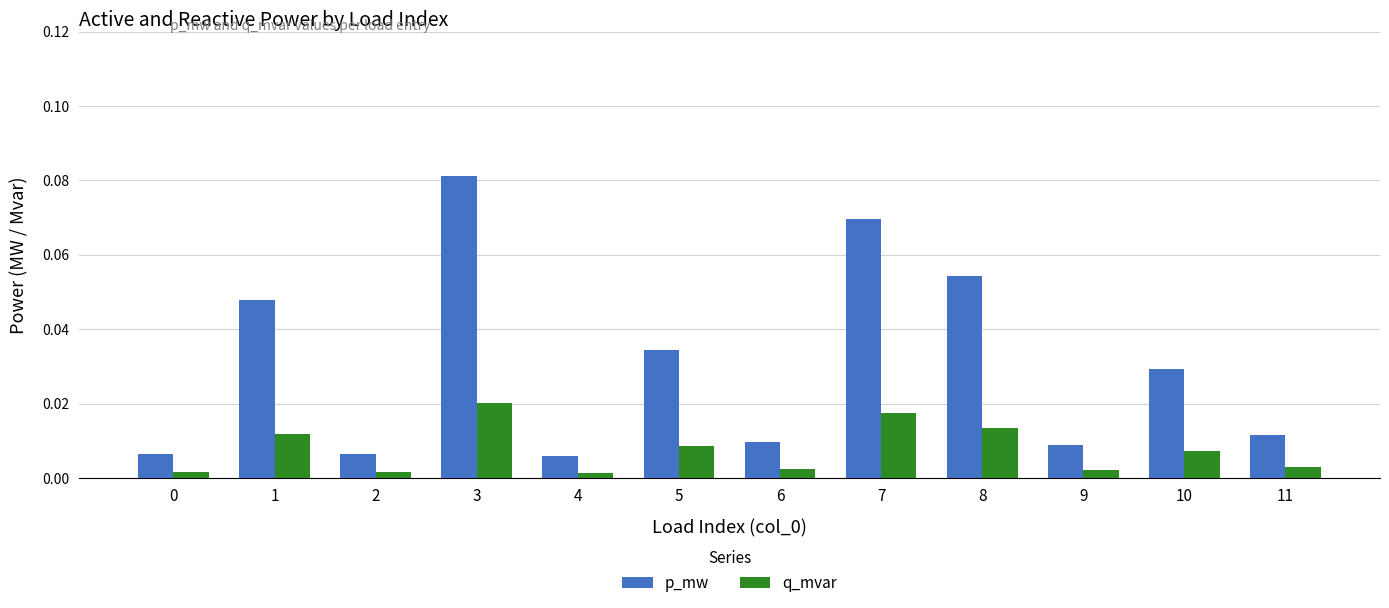

How many bars are there in each group?

2